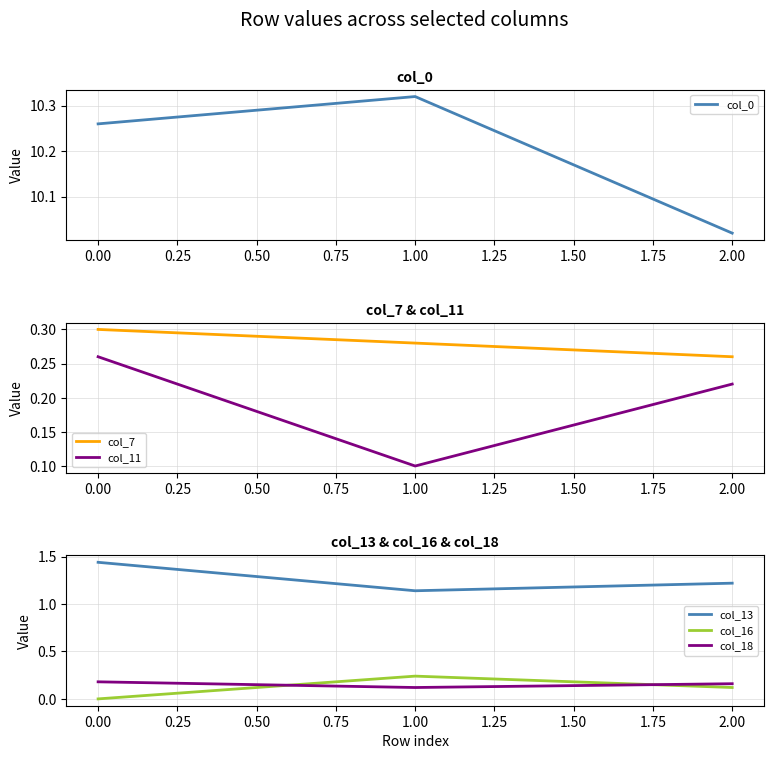

Count the col_16 values in the range 0 to 1.

3